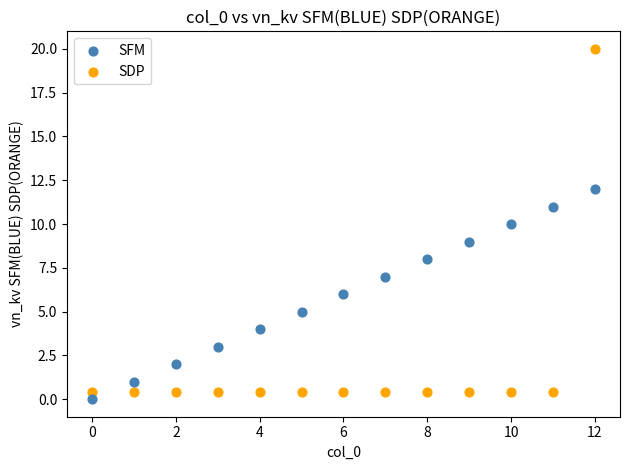

Which series contains the highest Y value?

SDP